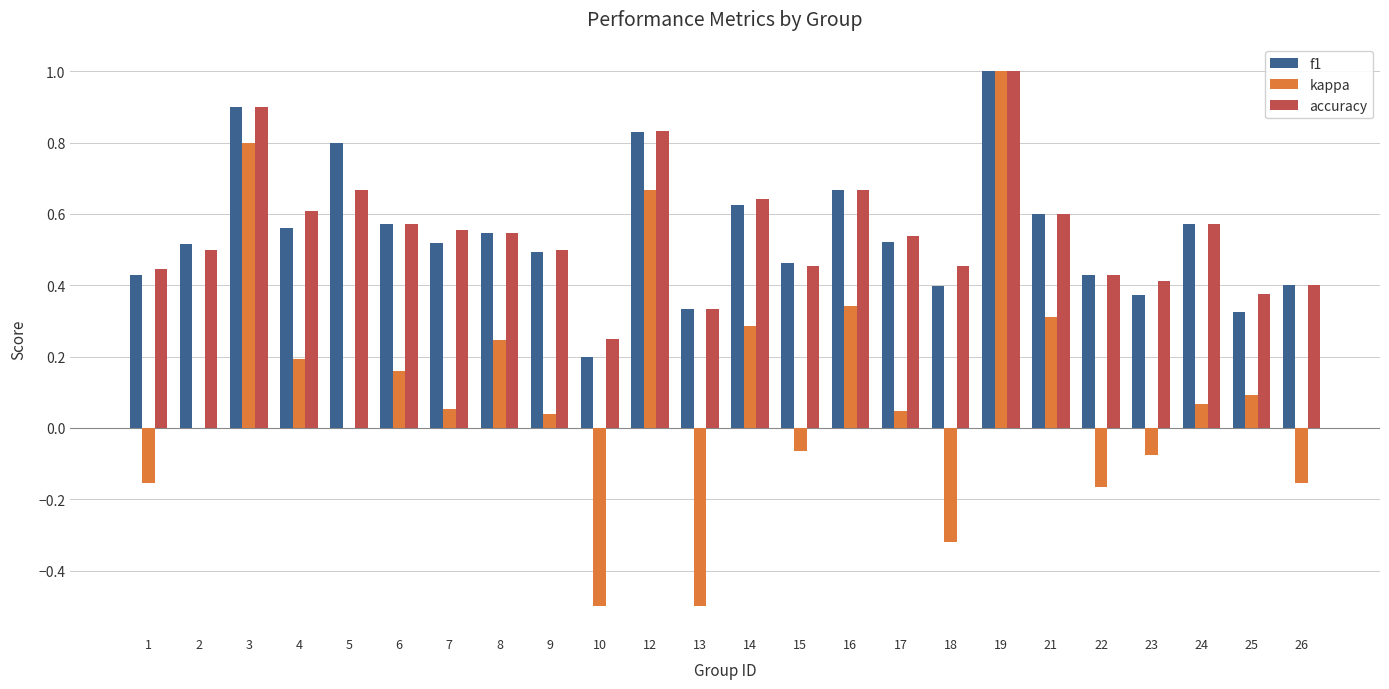

What is the maximum value shown in the chart?

1.0